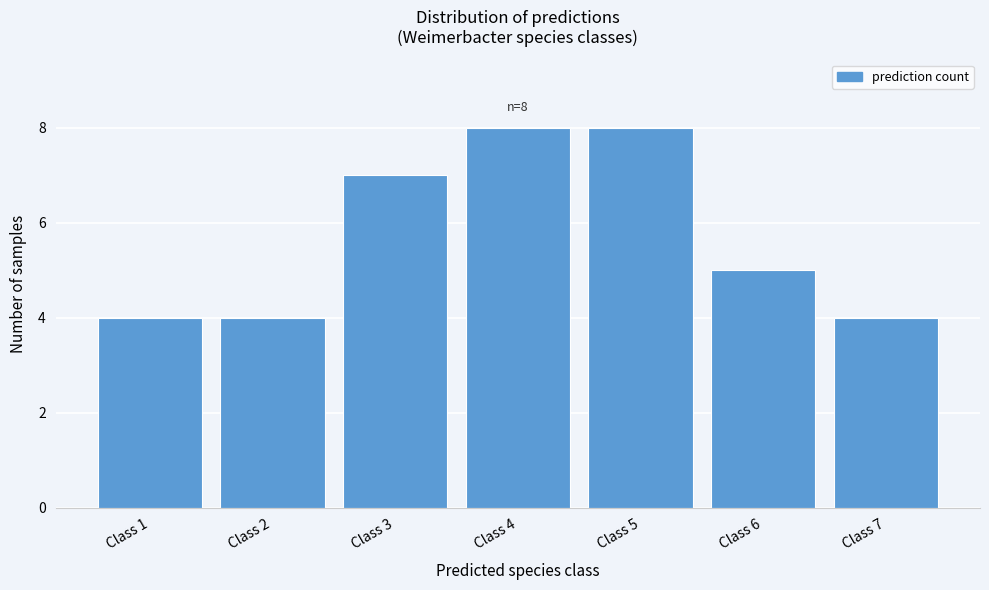

Reading left to right, extract all data points from this chart.

Class 1=4	Class 2=4	Class 3=7	Class 4=8	Class 5=8	Class 6=5	Class 7=4